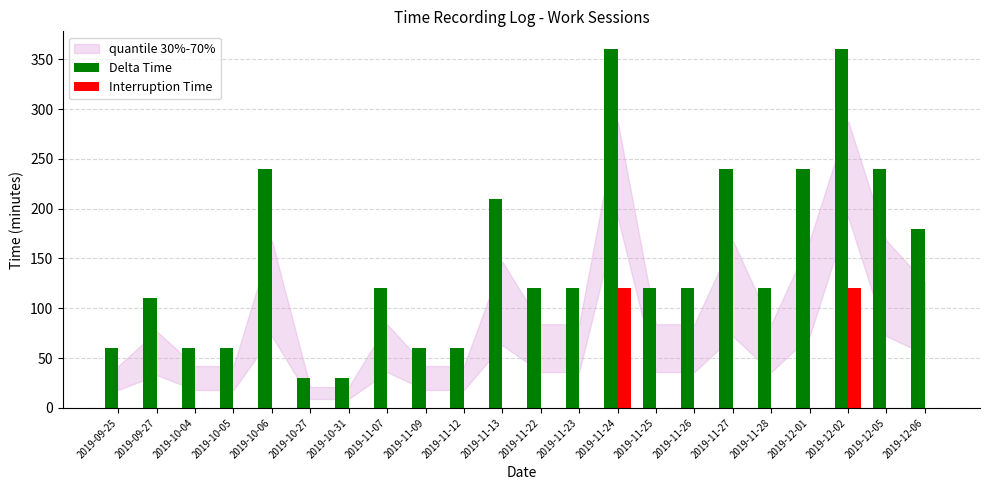

Reading right to left, extract all data points from this chart.

Delta Time: 2019-12-06=180	2019-12-05=240	2019-12-02=360	2019-12-01=240	2019-11-28=120	2019-11-27=240	2019-11-26=120	2019-11-25=120	2019-11-24=360	2019-11-23=120	2019-11-22=120	2019-11-13=210	2019-11-12=60	2019-11-09=60	2019-11-07=120	2019-10-31=30	2019-10-27=30	2019-10-06=240	2019-10-05=60	2019-10-04=60	2019-09-27=110	2019-09-25=60
Interruption Time: 2019-12-06=0	2019-12-05=0	2019-12-02=120	2019-12-01=0	2019-11-28=0	2019-11-27=0	2019-11-26=0	2019-11-25=0	2019-11-24=120	2019-11-23=0	2019-11-22=0	2019-11-13=0	2019-11-12=0	2019-11-09=0	2019-11-07=0	2019-10-31=0	2019-10-27=0	2019-10-06=0	2019-10-05=0	2019-10-04=0	2019-09-27=0	2019-09-25=0